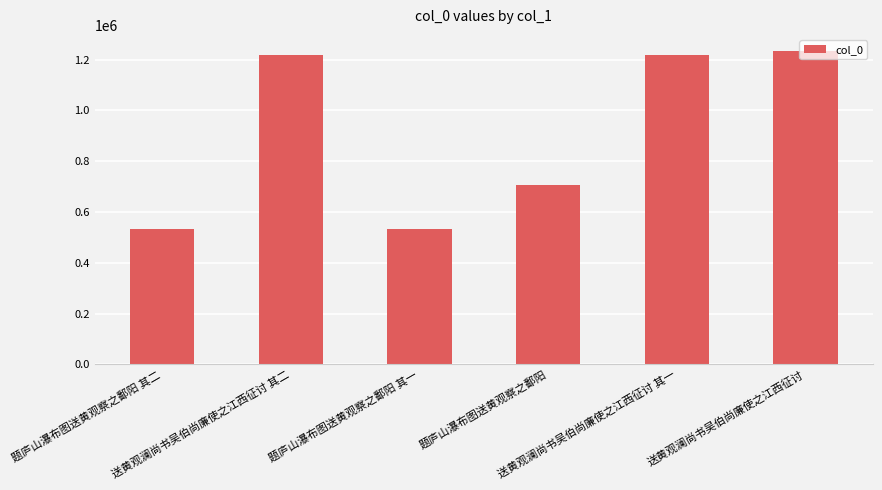

Approximately how many times larger is the value at 题庐山瀑布图送黄观察之鄱阳 compared to 题庐山瀑布图送黄观察之鄱阳 其一?

1.3